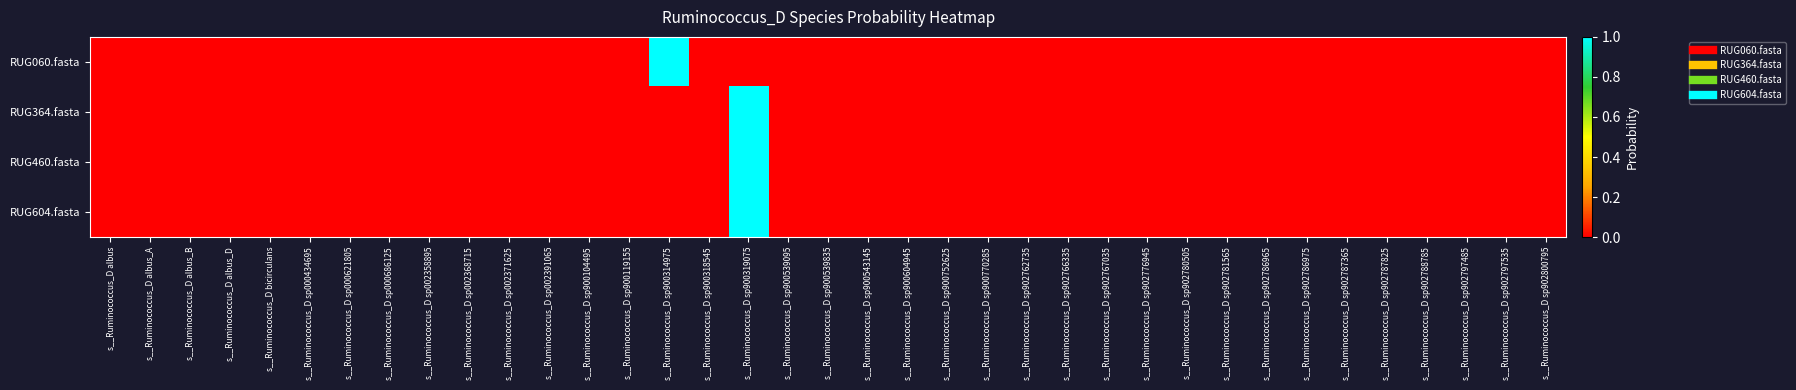

Reading right to left, what are all the values shown in this chart?

RUG060.fasta: s__Ruminococcus_D sp902800795=0.0	s__Ruminococcus_D sp902797535=0.0	s__Ruminococcus_D sp902797485=0.0	s__Ruminococcus_D sp902788785=0.0	s__Ruminococcus_D sp902787825=0.0	s__Ruminococcus_D sp902787365=0.0	s__Ruminococcus_D sp902786975=0.0	s__Ruminococcus_D sp902786965=0.0	s__Ruminococcus_D sp902781565=0.0	s__Ruminococcus_D sp902780505=0.0	s__Ruminococcus_D sp902776945=0.0	s__Ruminococcus_D sp902767035=0.0	s__Ruminococcus_D sp902766335=0.0	s__Ruminococcus_D sp902762735=0.0	s__Ruminococcus_D sp900770285=0.0	s__Ruminococcus_D sp900752625=0.0	s__Ruminococcus_D sp900604945=0.0	s__Ruminococcus_D sp900543145=0.0	s__Ruminococcus_D sp900539835=0.0	s__Ruminococcus_D sp900539095=0.0	s__Ruminococcus_D sp900319075=0.0	s__Ruminococcus_D sp900318545=0.0	s__Ruminococcus_D sp900314975=1.0	s__Ruminococcus_D sp900119155=0.0	s__Ruminococcus_D sp900104495=0.0	s__Ruminococcus_D sp002391065=0.0	s__Ruminococcus_D sp002371625=0.0	s__Ruminococcus_D sp002368715=0.0	s__Ruminococcus_D sp002358895=0.0	s__Ruminococcus_D sp000686125=0.0	s__Ruminococcus_D sp000621805=0.0	s__Ruminococcus_D sp000434695=0.0	s__Ruminococcus_D bicirculans=0.0	s__Ruminococcus_D albus_D=0.0	s__Ruminococcus_D albus_B=0.0	s__Ruminococcus_D albus_A=0.0	s__Ruminococcus_D albus=0.0
RUG364.fasta: s__Ruminococcus_D sp902800795=0.0	s__Ruminococcus_D sp902797535=0.0	s__Ruminococcus_D sp902797485=0.0	s__Ruminococcus_D sp902788785=0.0	s__Ruminococcus_D sp902787825=0.0	s__Ruminococcus_D sp902787365=0.0	s__Ruminococcus_D sp902786975=0.0	s__Ruminococcus_D sp902786965=0.0	s__Ruminococcus_D sp902781565=0.0	s__Ruminococcus_D sp902780505=0.0	s__Ruminococcus_D sp902776945=0.0	s__Ruminococcus_D sp902767035=0.0	s__Ruminococcus_D sp902766335=0.0	s__Ruminococcus_D sp902762735=0.0	s__Ruminococcus_D sp900770285=0.0	s__Ruminococcus_D sp900752625=0.0	s__Ruminococcus_D sp900604945=0.0	s__Ruminococcus_D sp900543145=0.0	s__Ruminococcus_D sp900539835=0.0	s__Ruminococcus_D sp900539095=0.0	s__Ruminococcus_D sp900319075=1.0	s__Ruminococcus_D sp900318545=0.0	s__Ruminococcus_D sp900314975=0.0	s__Ruminococcus_D sp900119155=0.0	s__Ruminococcus_D sp900104495=0.0	s__Ruminococcus_D sp002391065=0.0	s__Ruminococcus_D sp002371625=0.0	s__Ruminococcus_D sp002368715=0.0	s__Ruminococcus_D sp002358895=0.0	s__Ruminococcus_D sp000686125=0.0	s__Ruminococcus_D sp000621805=0.0	s__Ruminococcus_D sp000434695=0.0	s__Ruminococcus_D bicirculans=0.0	s__Ruminococcus_D albus_D=0.0	s__Ruminococcus_D albus_B=0.0	s__Ruminococcus_D albus_A=0.0	s__Ruminococcus_D albus=0.0
RUG460.fasta: s__Ruminococcus_D sp902800795=0.0	s__Ruminococcus_D sp902797535=0.0	s__Ruminococcus_D sp902797485=0.0	s__Ruminococcus_D sp902788785=0.0	s__Ruminococcus_D sp902787825=0.0	s__Ruminococcus_D sp902787365=0.0	s__Ruminococcus_D sp902786975=0.0	s__Ruminococcus_D sp902786965=0.0	s__Ruminococcus_D sp902781565=0.0	s__Ruminococcus_D sp902780505=0.0	s__Ruminococcus_D sp902776945=0.0	s__Ruminococcus_D sp902767035=0.0	s__Ruminococcus_D sp902766335=0.0	s__Ruminococcus_D sp902762735=0.0	s__Ruminococcus_D sp900770285=0.0	s__Ruminococcus_D sp900752625=0.0	s__Ruminococcus_D sp900604945=0.0	s__Ruminococcus_D sp900543145=0.0	s__Ruminococcus_D sp900539835=0.0	s__Ruminococcus_D sp900539095=0.0	s__Ruminococcus_D sp900319075=1.0	s__Ruminococcus_D sp900318545=0.0	s__Ruminococcus_D sp900314975=0.0	s__Ruminococcus_D sp900119155=0.0	s__Ruminococcus_D sp900104495=0.0	s__Ruminococcus_D sp002391065=0.0	s__Ruminococcus_D sp002371625=0.0	s__Ruminococcus_D sp002368715=0.0	s__Ruminococcus_D sp002358895=0.0	s__Ruminococcus_D sp000686125=0.0	s__Ruminococcus_D sp000621805=0.0	s__Ruminococcus_D sp000434695=0.0	s__Ruminococcus_D bicirculans=0.0	s__Ruminococcus_D albus_D=0.0	s__Ruminococcus_D albus_B=0.0	s__Ruminococcus_D albus_A=0.0	s__Ruminococcus_D albus=0.0
RUG604.fasta: s__Ruminococcus_D sp902800795=0.0	s__Ruminococcus_D sp902797535=0.0	s__Ruminococcus_D sp902797485=0.0	s__Ruminococcus_D sp902788785=0.0	s__Ruminococcus_D sp902787825=0.0	s__Ruminococcus_D sp902787365=0.0	s__Ruminococcus_D sp902786975=0.0	s__Ruminococcus_D sp902786965=0.0	s__Ruminococcus_D sp902781565=0.0	s__Ruminococcus_D sp902780505=0.0	s__Ruminococcus_D sp902776945=0.0	s__Ruminococcus_D sp902767035=0.0	s__Ruminococcus_D sp902766335=0.0	s__Ruminococcus_D sp902762735=0.0	s__Ruminococcus_D sp900770285=0.0	s__Ruminococcus_D sp900752625=0.0	s__Ruminococcus_D sp900604945=0.0	s__Ruminococcus_D sp900543145=0.0	s__Ruminococcus_D sp900539835=0.0	s__Ruminococcus_D sp900539095=0.0	s__Ruminococcus_D sp900319075=1.0	s__Ruminococcus_D sp900318545=0.0	s__Ruminococcus_D sp900314975=0.0	s__Ruminococcus_D sp900119155=0.0	s__Ruminococcus_D sp900104495=0.0	s__Ruminococcus_D sp002391065=0.0	s__Ruminococcus_D sp002371625=0.0	s__Ruminococcus_D sp002368715=0.0	s__Ruminococcus_D sp002358895=0.0	s__Ruminococcus_D sp000686125=0.0	s__Ruminococcus_D sp000621805=0.0	s__Ruminococcus_D sp000434695=0.0	s__Ruminococcus_D bicirculans=0.0	s__Ruminococcus_D albus_D=0.0	s__Ruminococcus_D albus_B=0.0	s__Ruminococcus_D albus_A=0.0	s__Ruminococcus_D albus=0.0